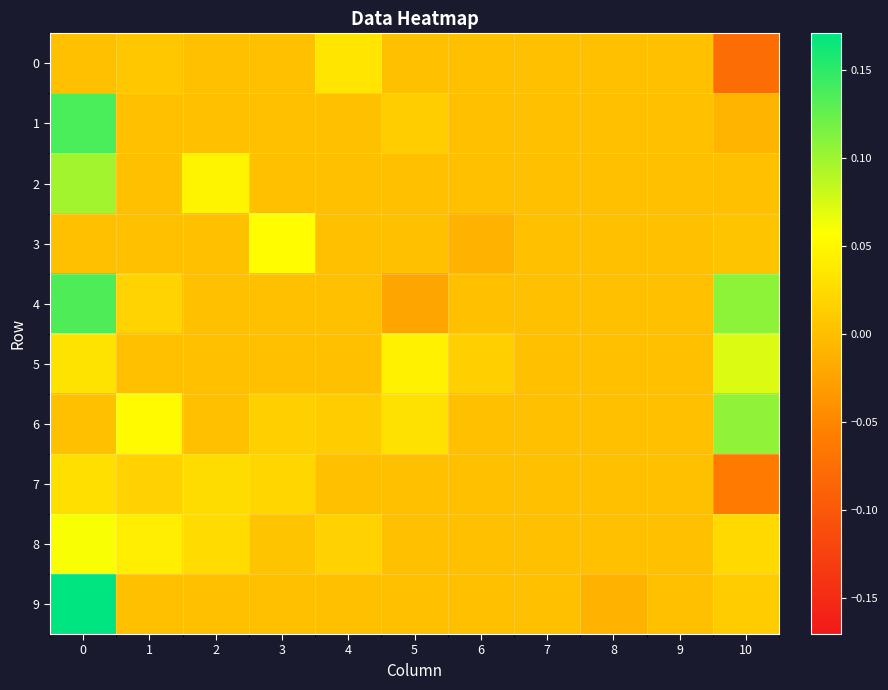

At how many categories does at least one series exceed 0?

8